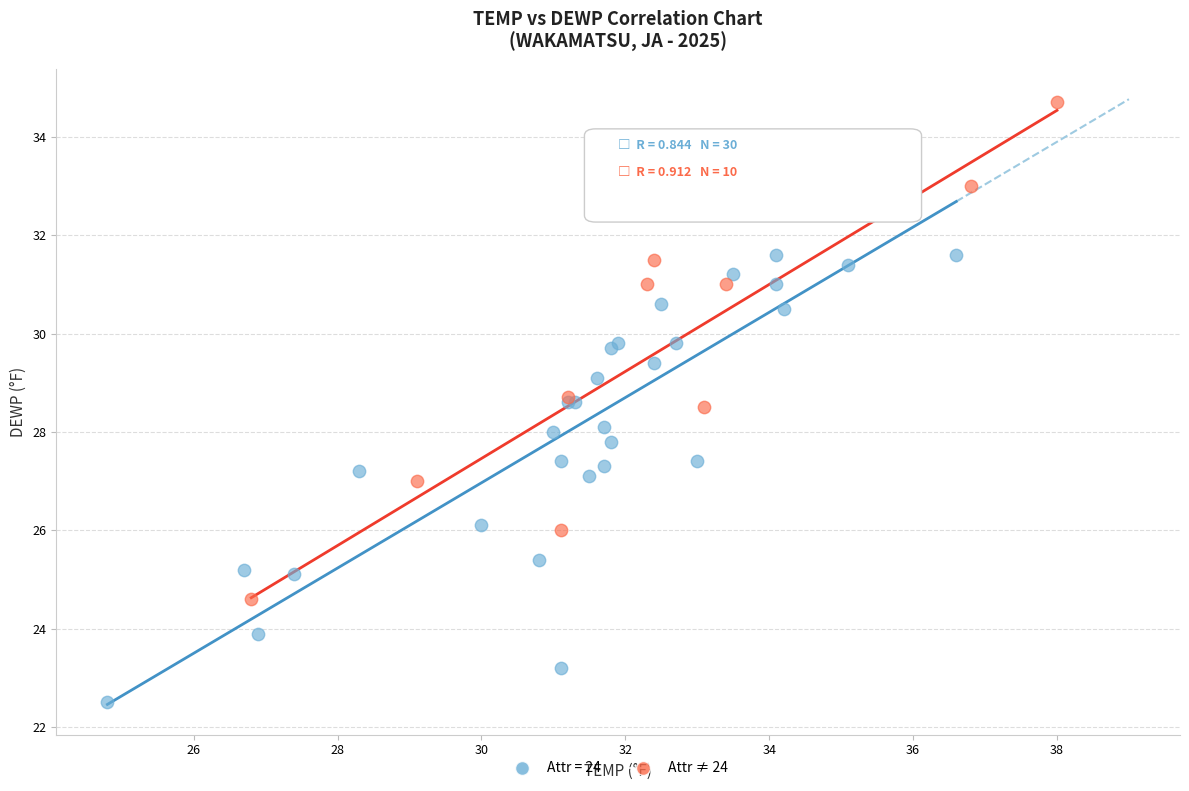

Which series contains the lowest Y value?

Attr = 24